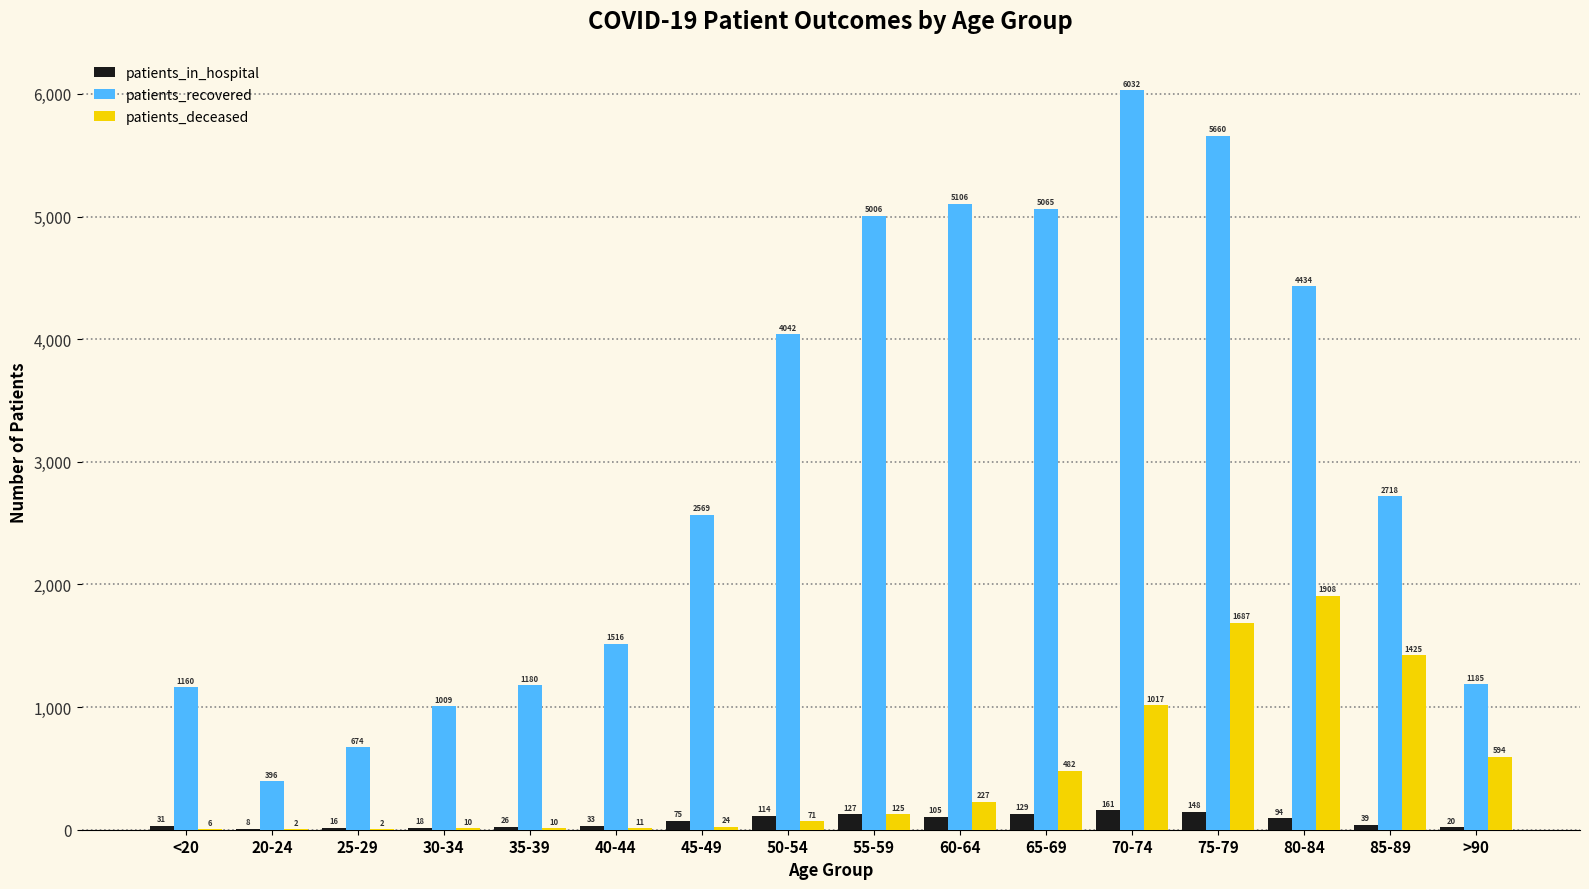

Between 30-34 and 85-89, which series saw the biggest shift?

patients_recovered